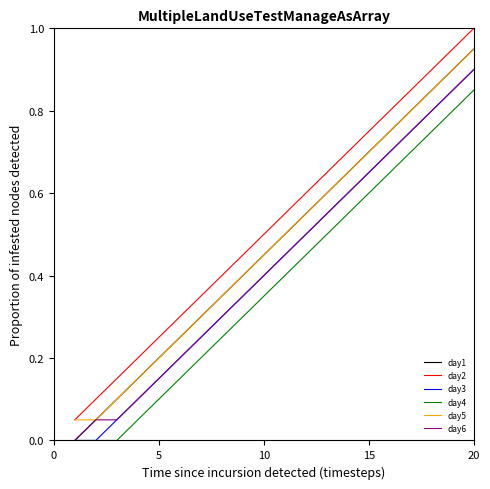

True or false: day5 and day3 intersect in this chart.

False